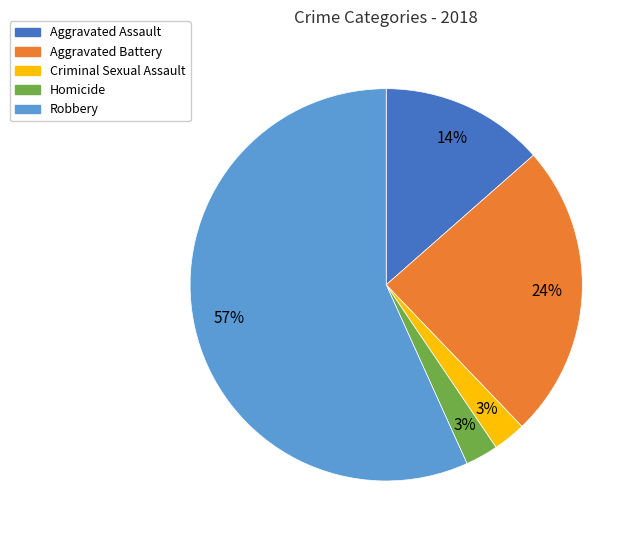

Does Robbery account for over 50% of the chart?

Yes